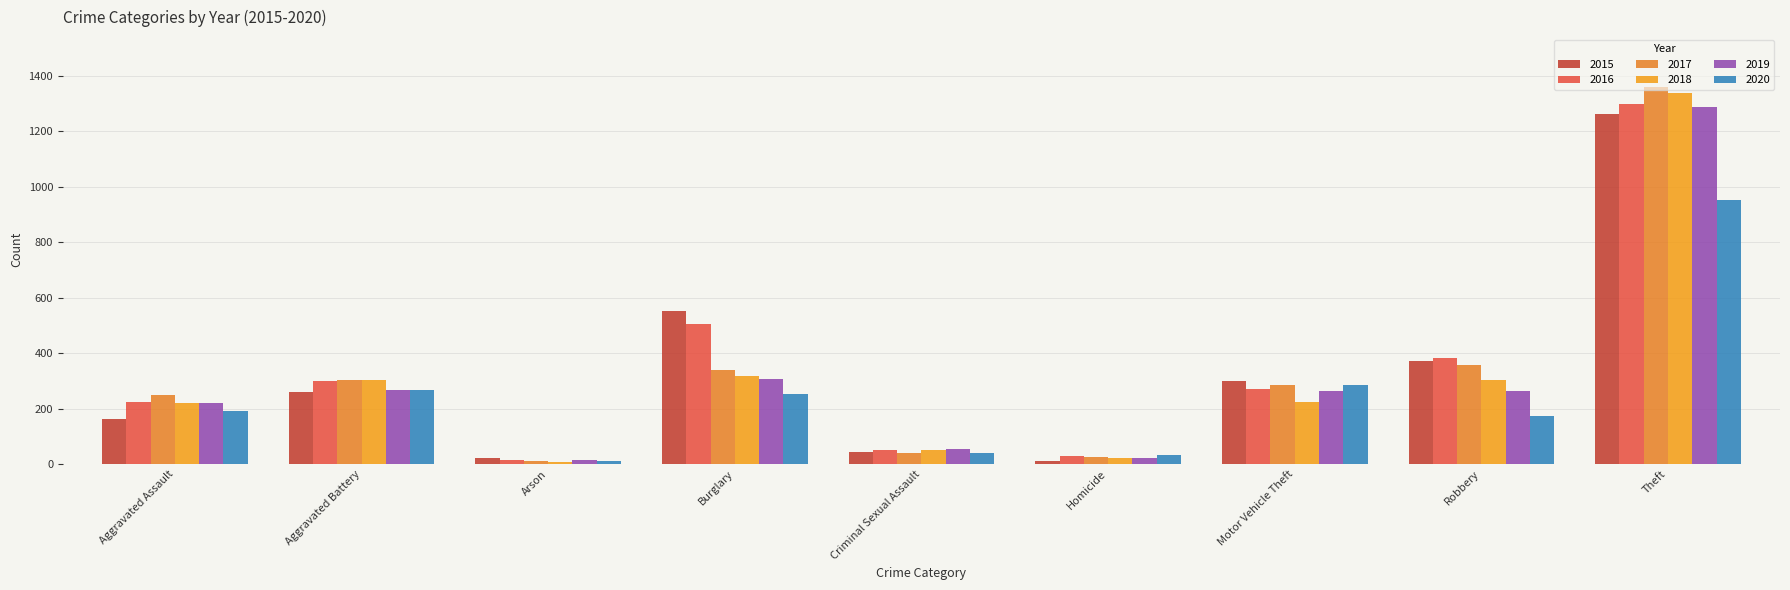

Which series has the largest range (max minus min)?

2017